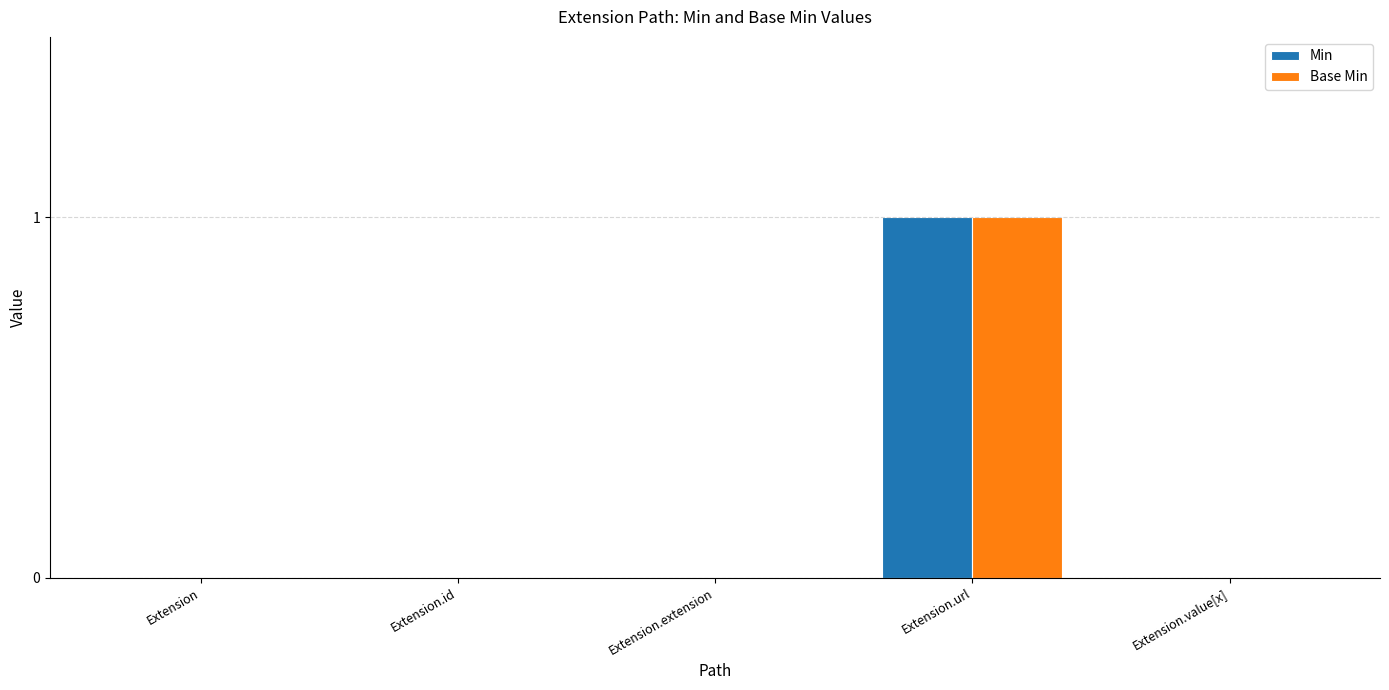

Which category has the highest value across all series?

Extension.url